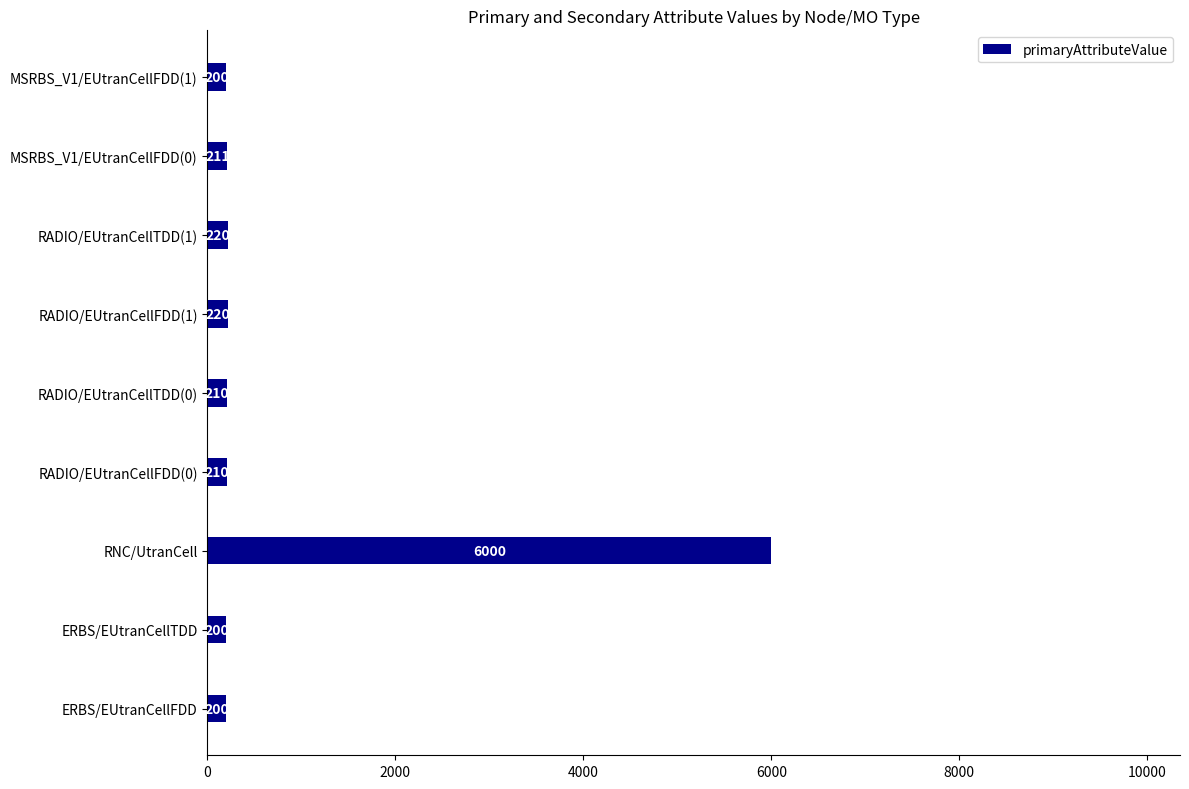

Reading top to bottom, extract all data points from this chart.

200	211	220	220	210	210	6000	200	200